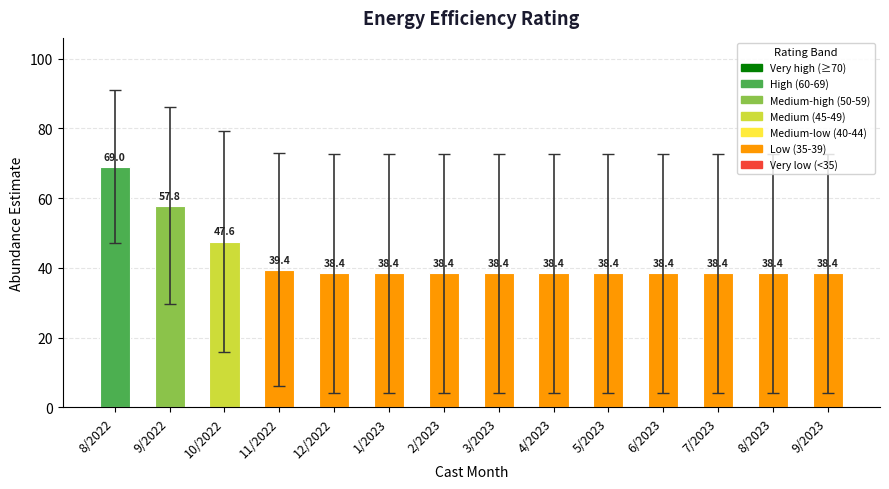

Count the number of data series in this chart.

1